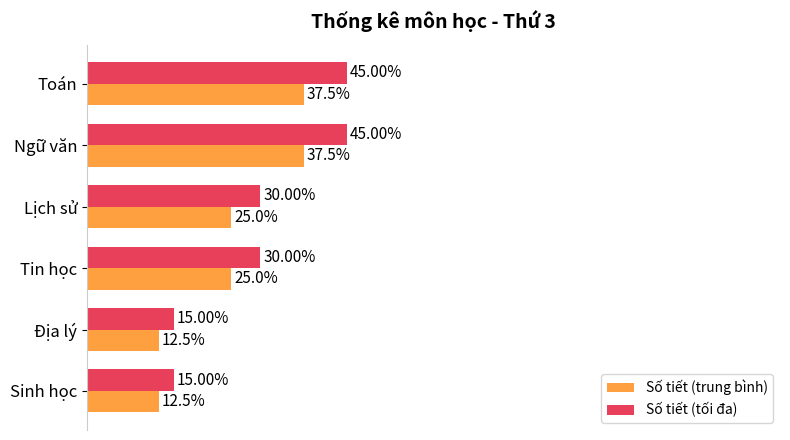

Which series has the widest spread of values?

Số tiết (tối đa)